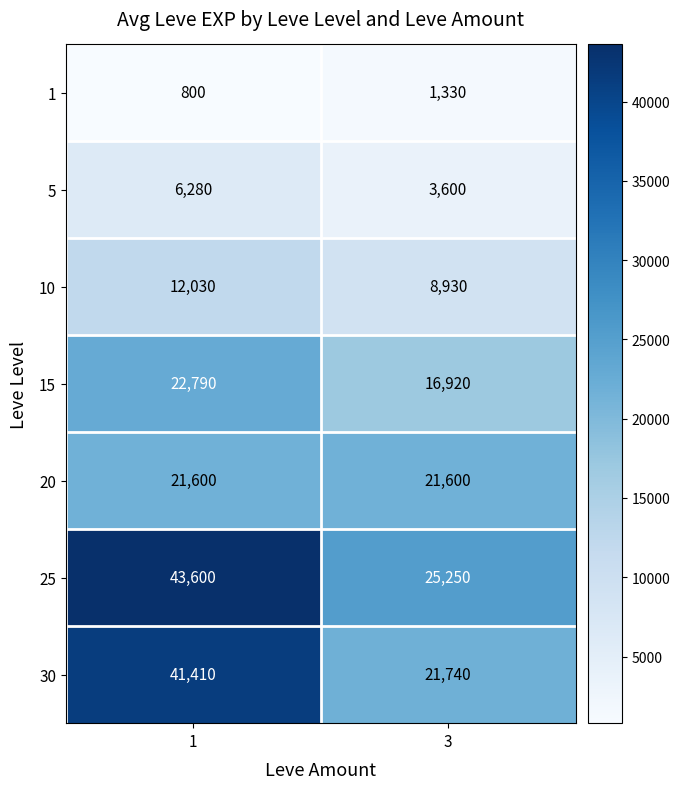

List the series in order of their peak value, highest first.

25, 30, 15, 20, 10, 5, 1